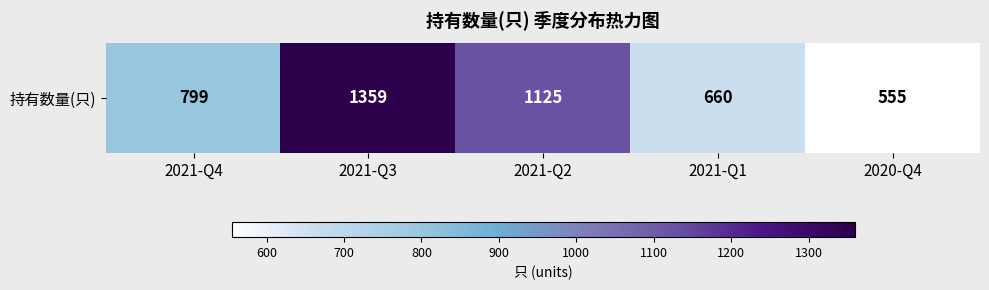

How many data points are above 799?

2